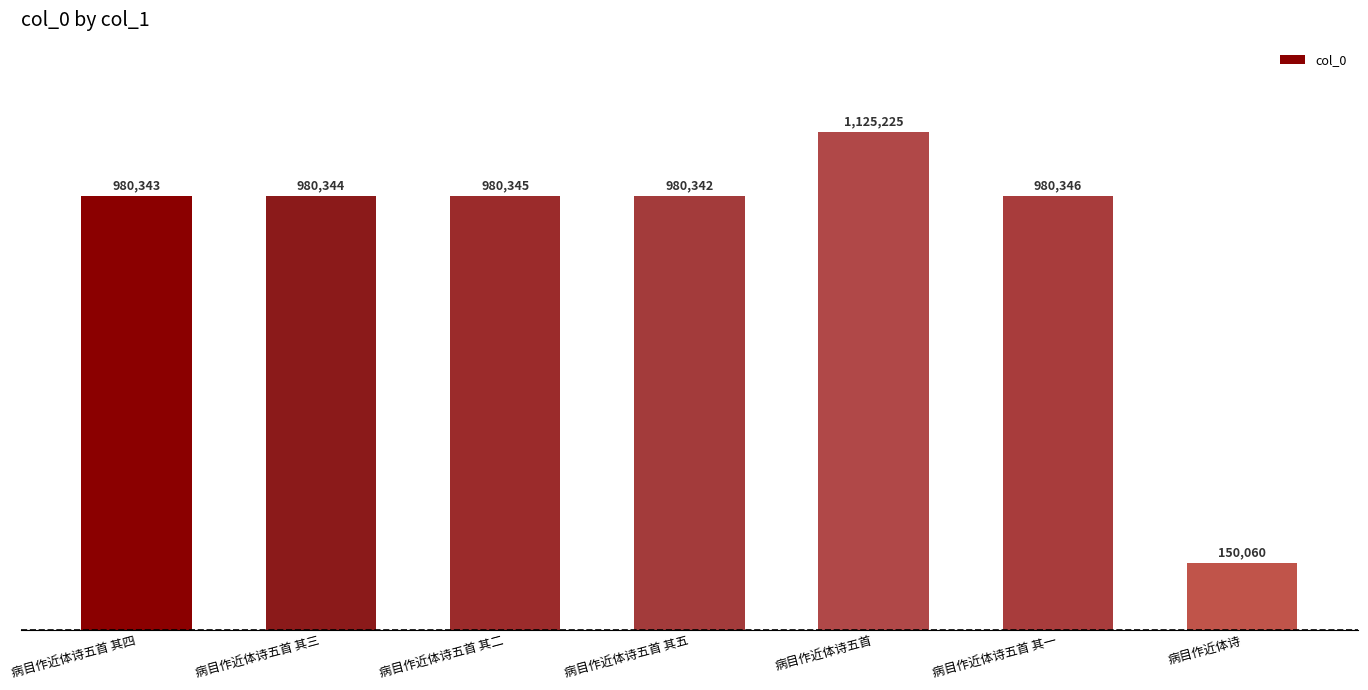

What is the difference between the maximum and second lowest values?

144883